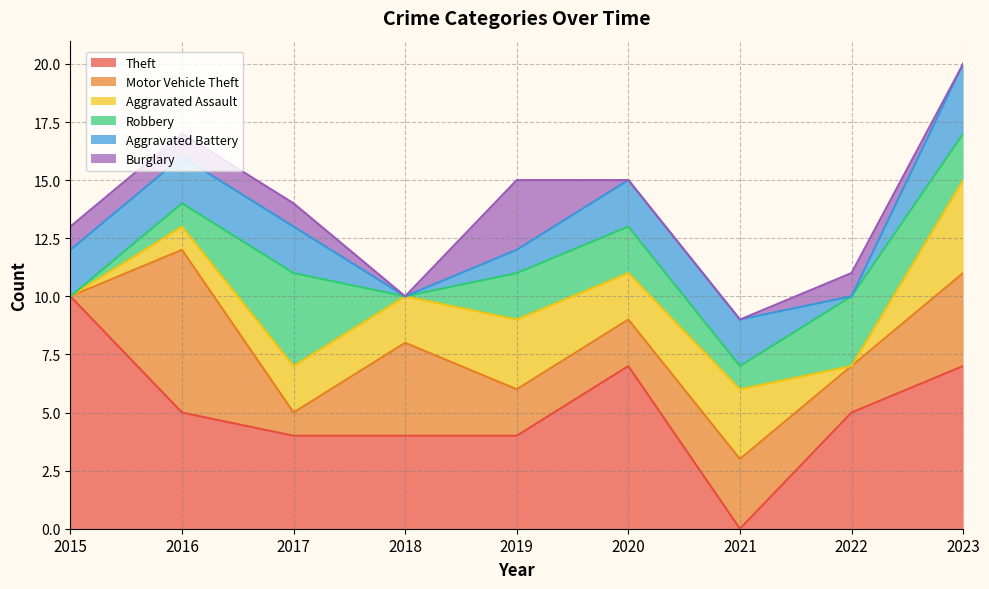

How many lines are shown in the chart?

6